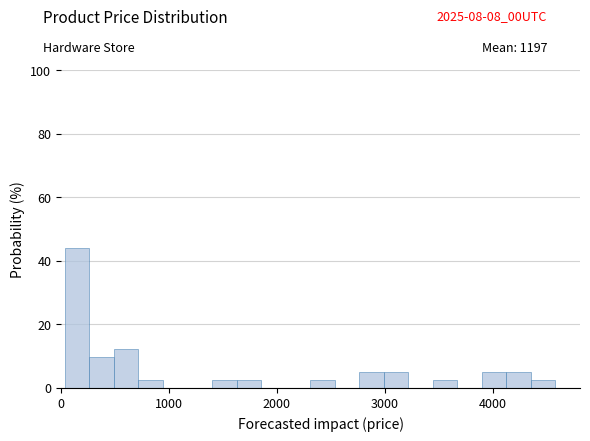

Around what value on the x-axis is the tallest bar? Give the approximate position of its centre, as read against the axis.

100